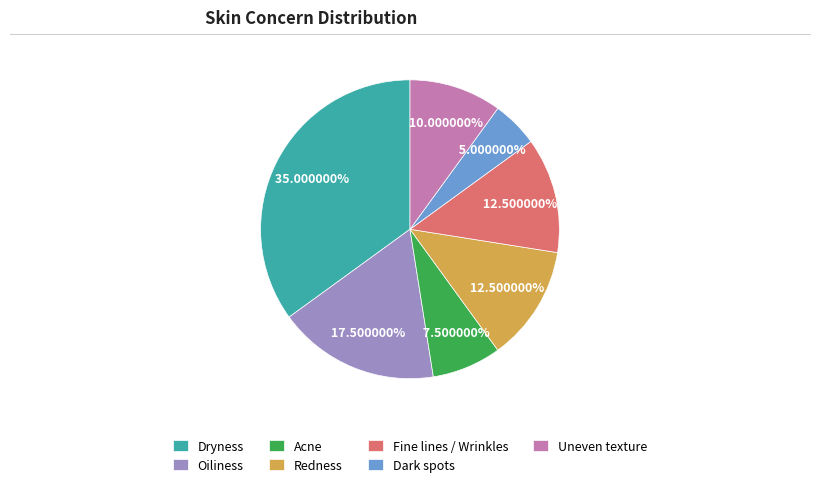

Is there a majority slice in this chart?

No